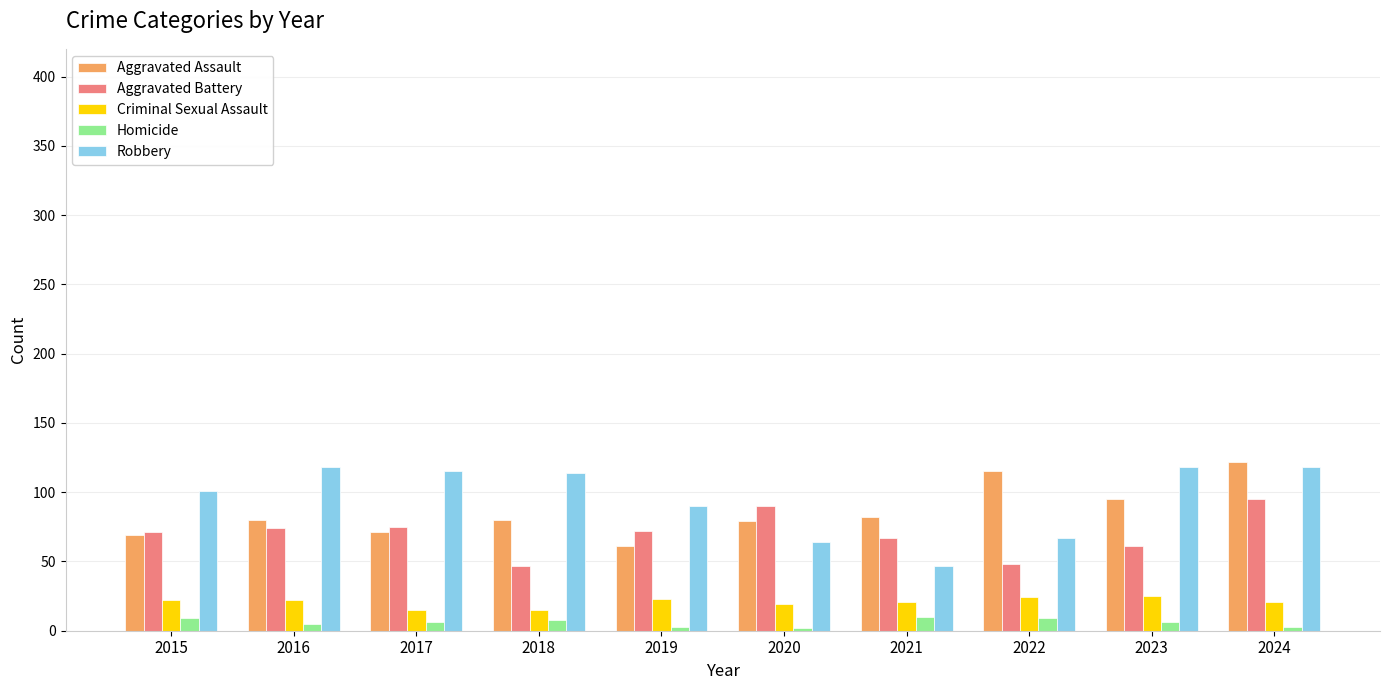

How many bars are there in total?

50